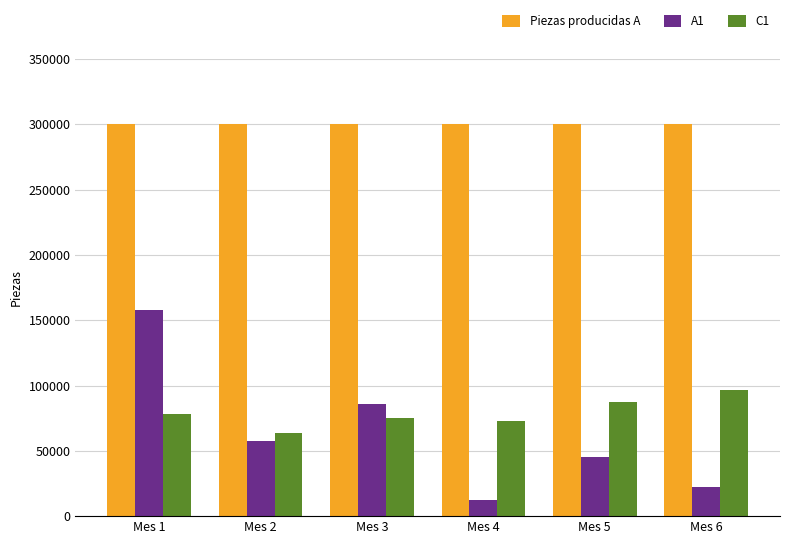

What is the average value of the Piezas producidas A series?

300000